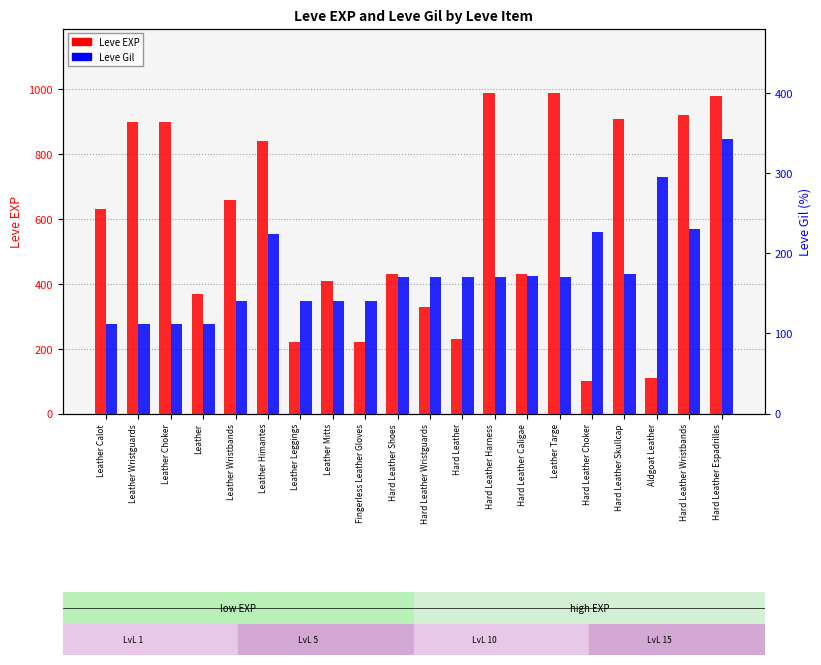

Does the chart contain any negative values?

No